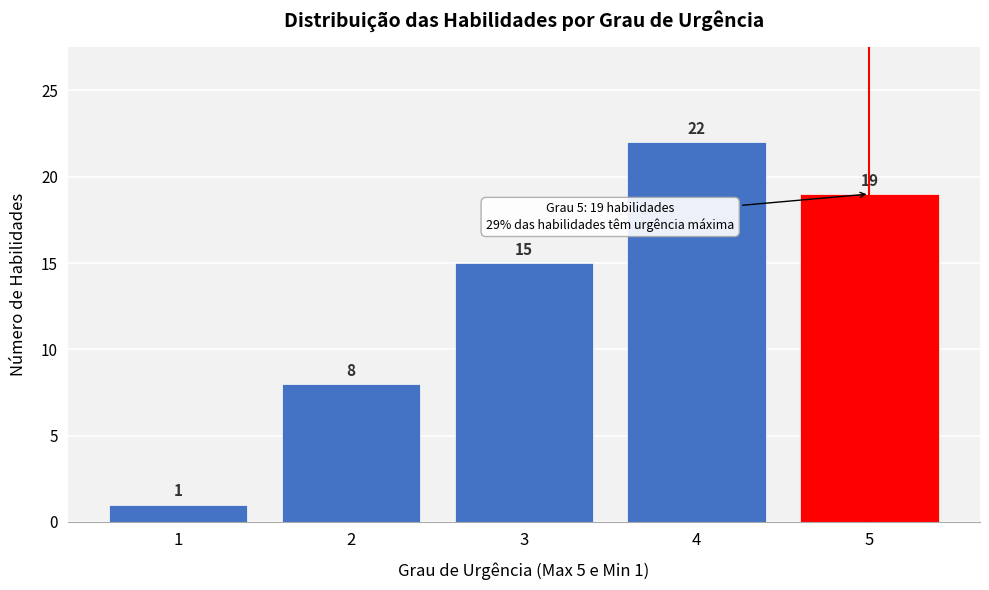

Reading left to right, what are all the values shown in this chart?

1	8	15	22	19